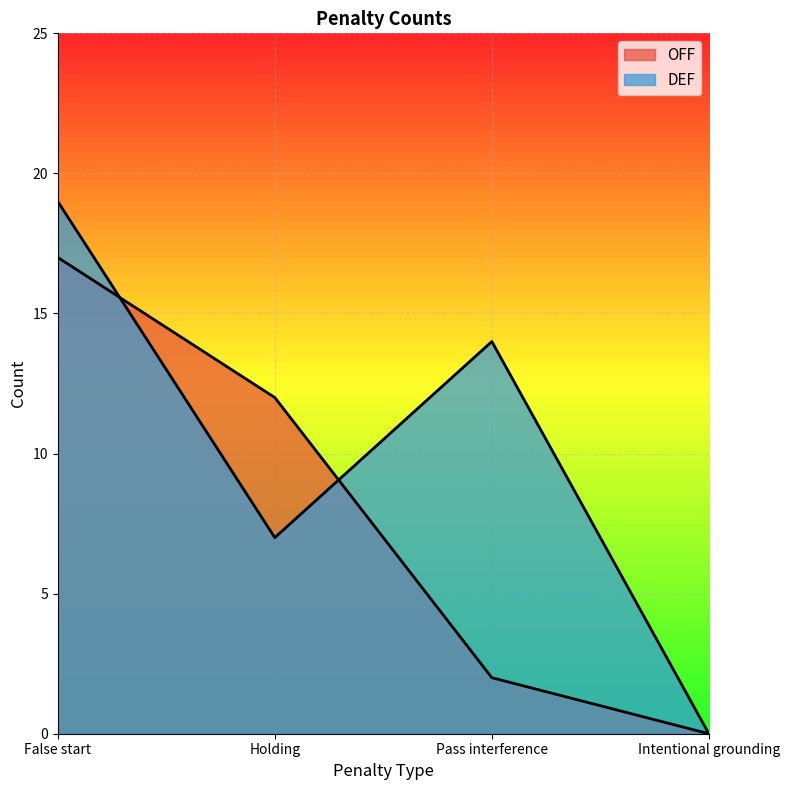

What value does the DEF series have at Holding, to the nearest 5?

5